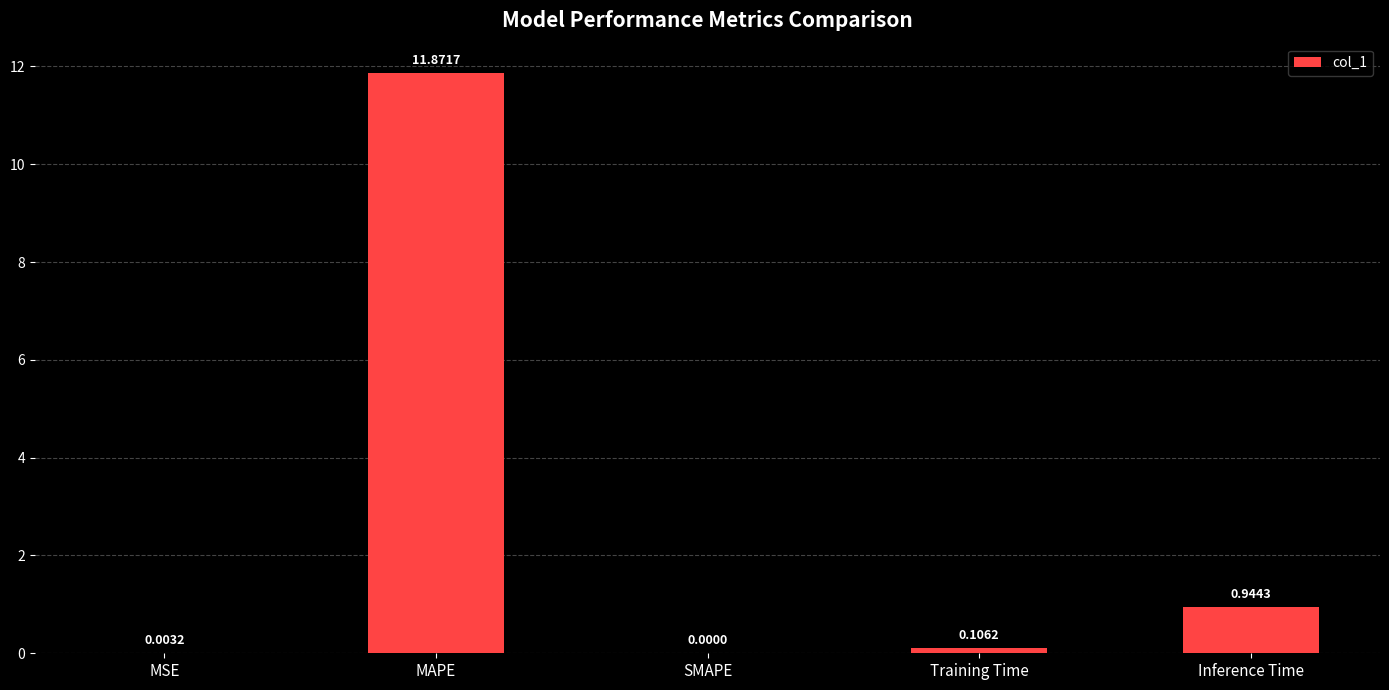

What is the difference between the values at Training Time and Inference Time?

0.8